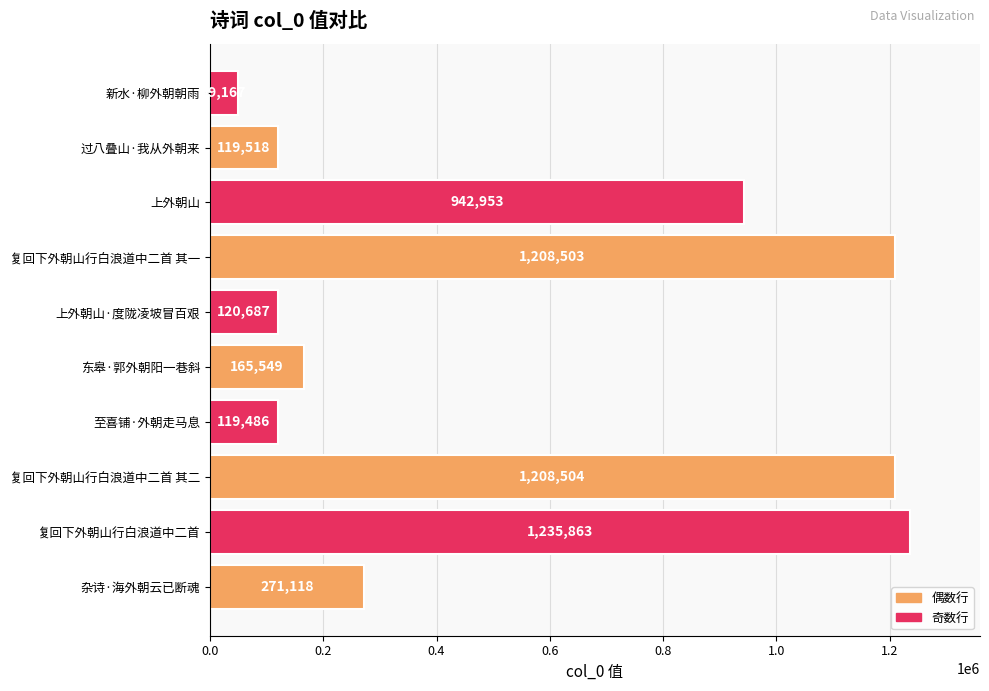

The value at 上外朝山·度陇凌坡冒百艰 is 66118. True or false?

False